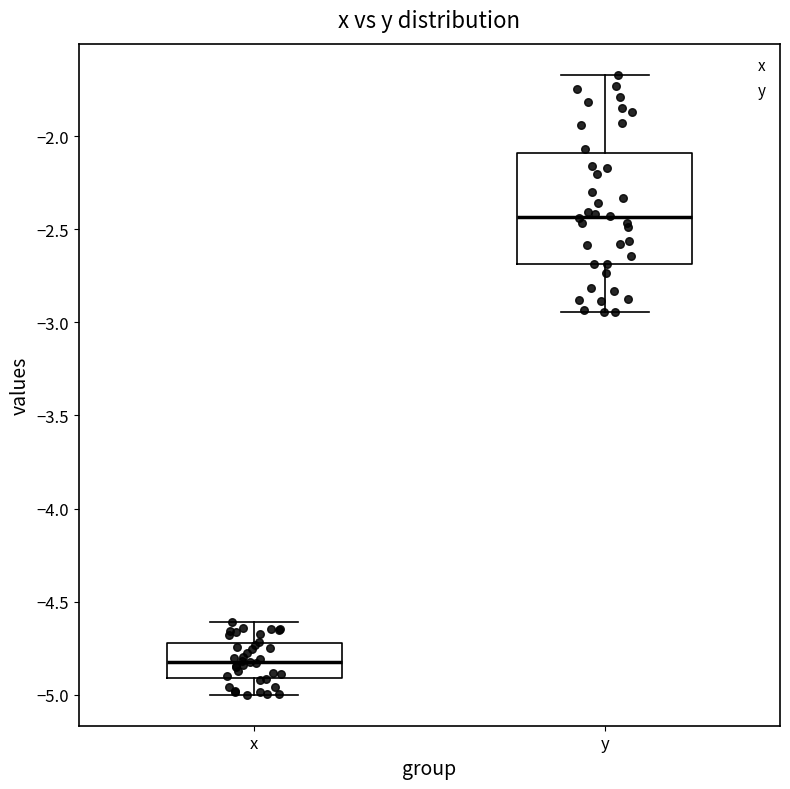

Which box is the tallest, from its lower edge to its upper edge?

y